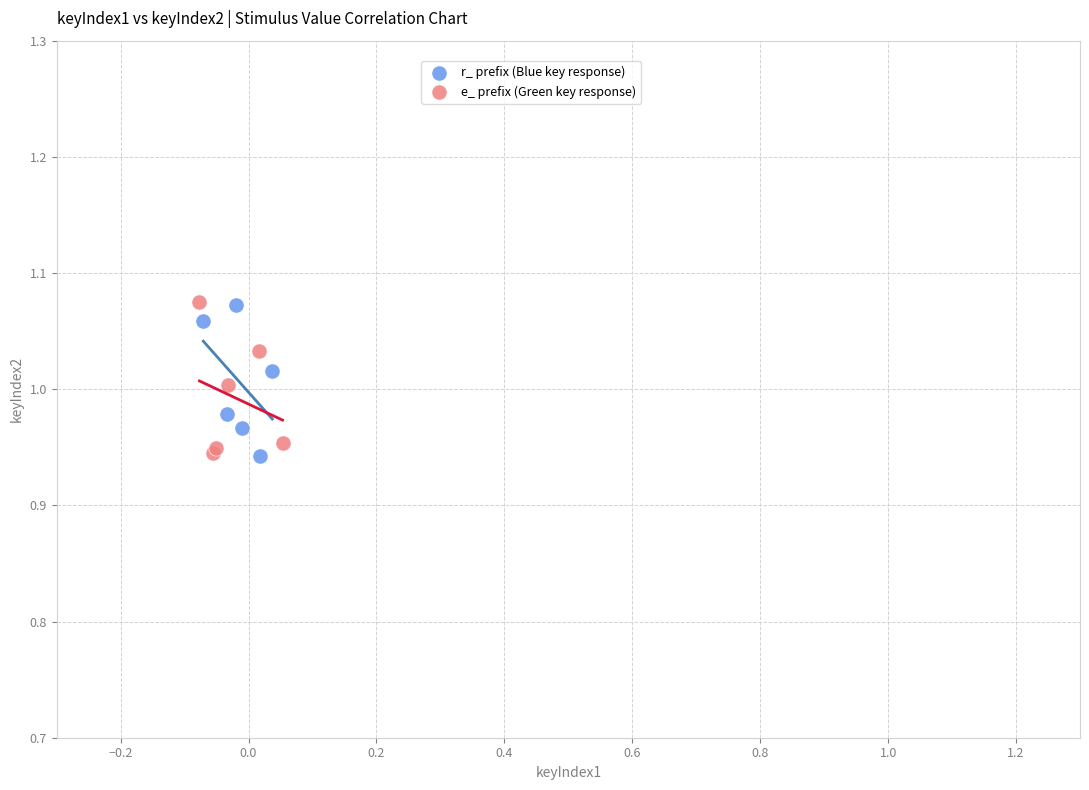

What are all the series names shown in the legend?

r_ prefix (Blue key response), e_ prefix (Green key response)